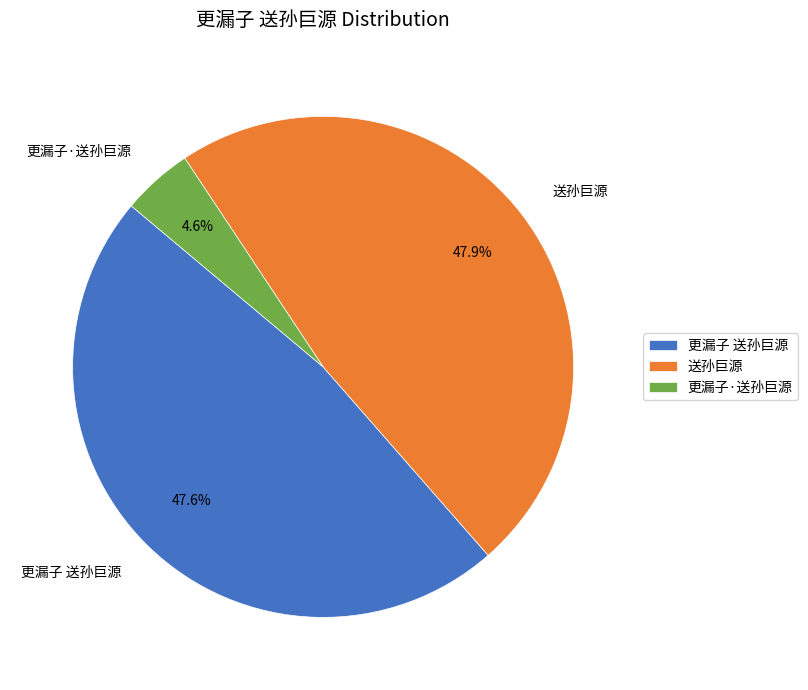

What percentage is NOT represented by 更漏子 送孙巨源?

52.4%